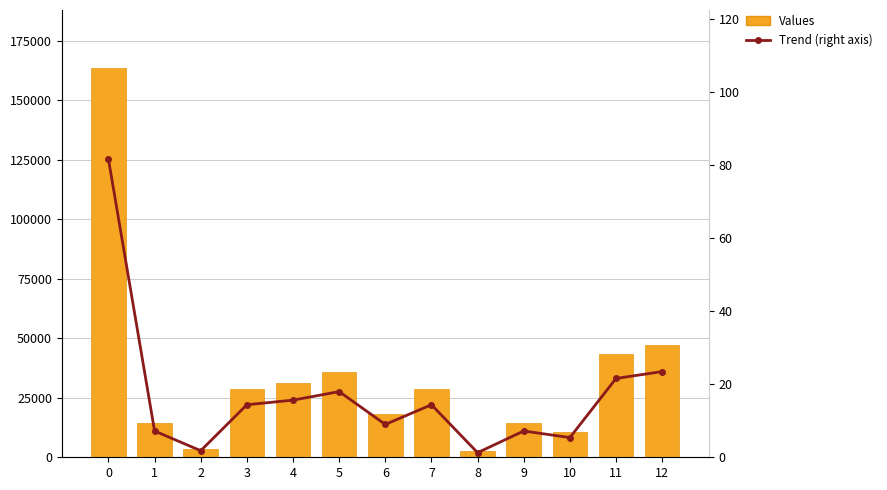

How many categories are shown in the chart?

13